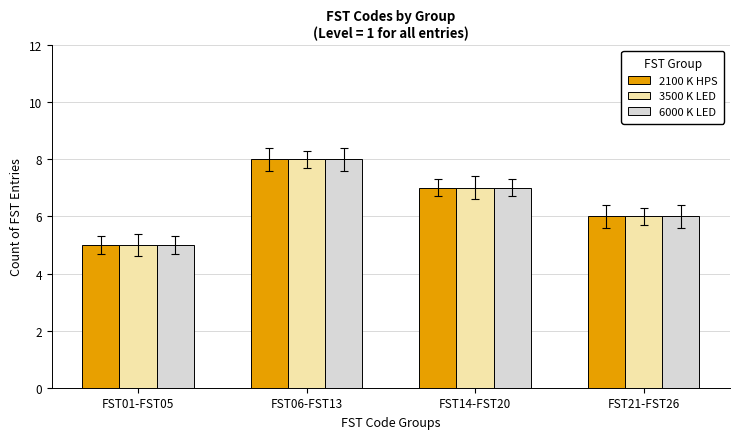

What is the label of the 3rd bar from the right?

FST06-FST13